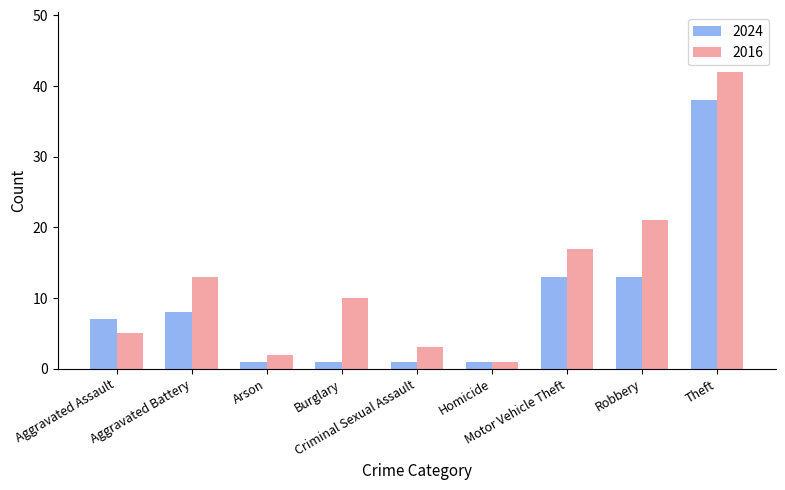

The 2016 series shows 12 at Robbery. True or false?

False